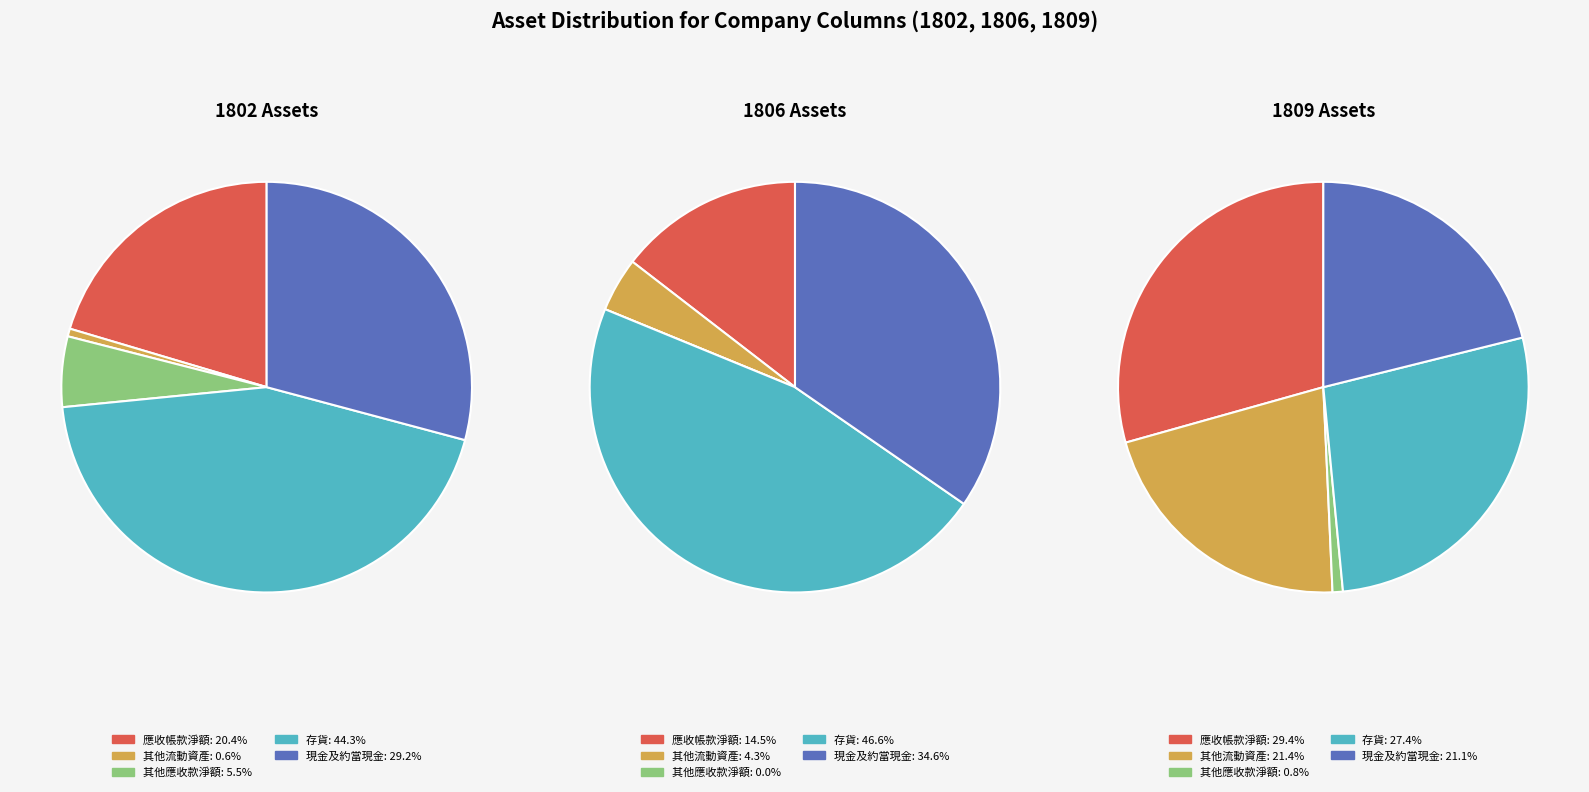

Do 其他流動資產 and 其他應收款淨額 together represent more than half of the pie?

No